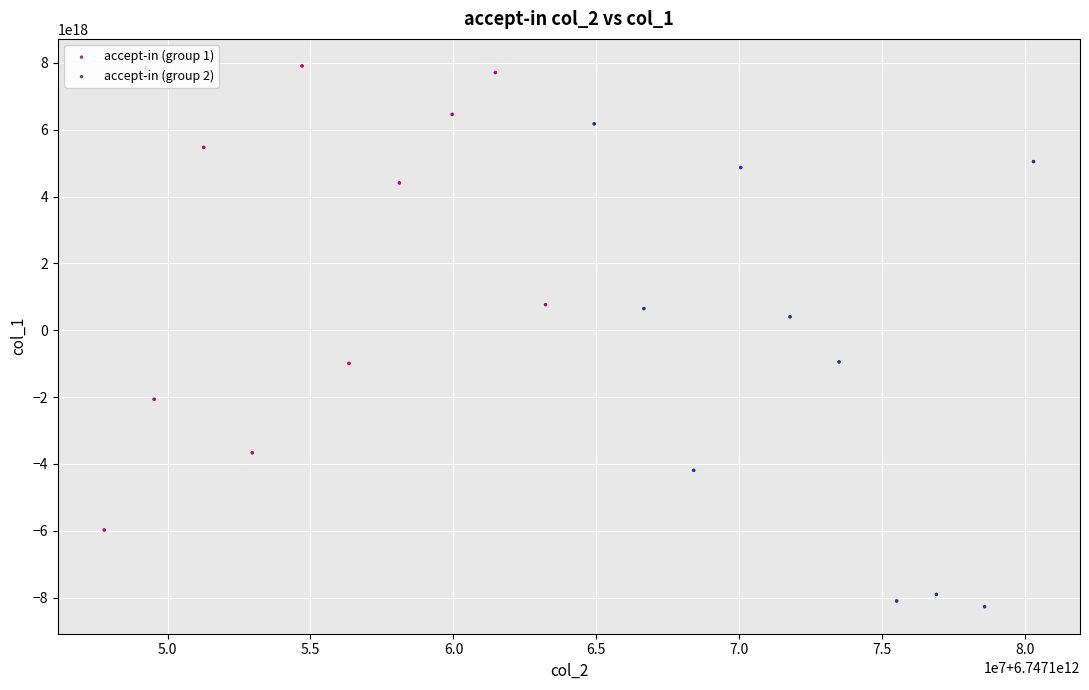

Which series reaches the maximum Y coordinate?

accept-in (group 1)